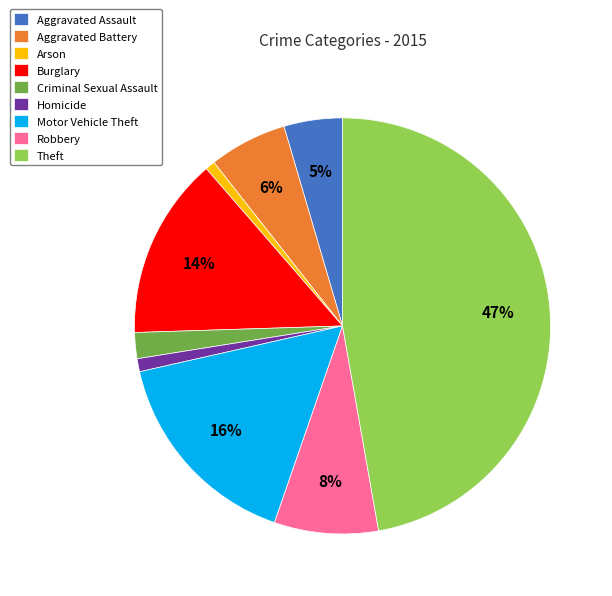

Does Aggravated Assault account for over 50% of the chart?

No